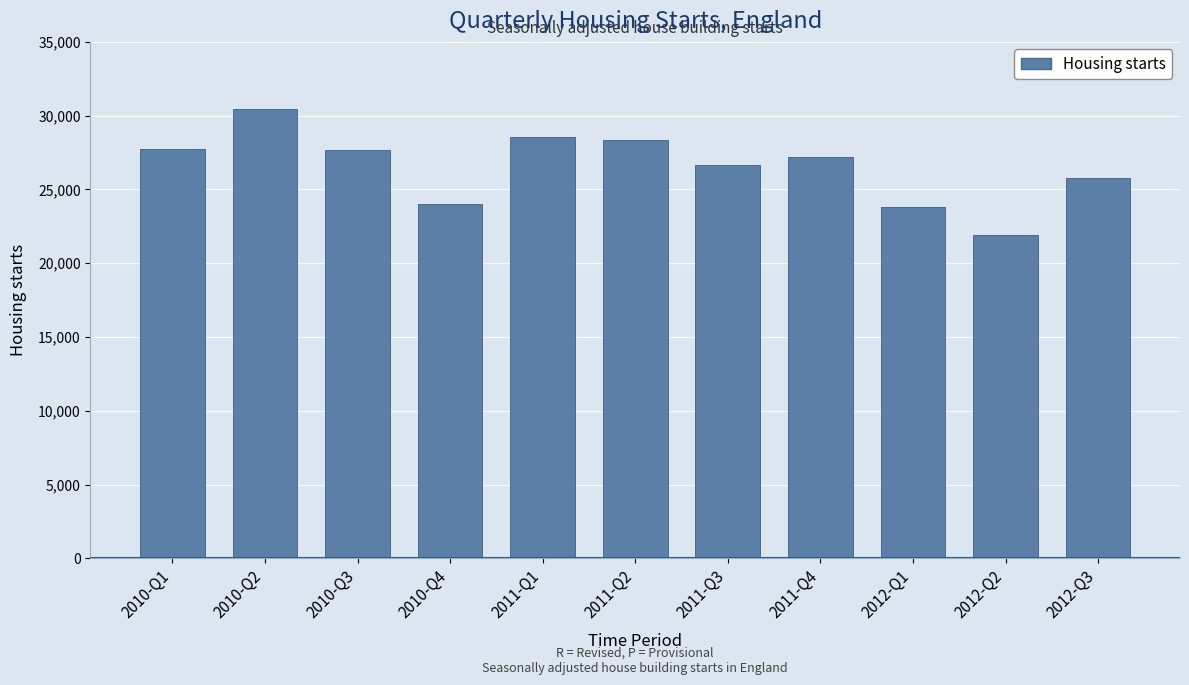

What is the approximate value at 2012-Q2?

21890